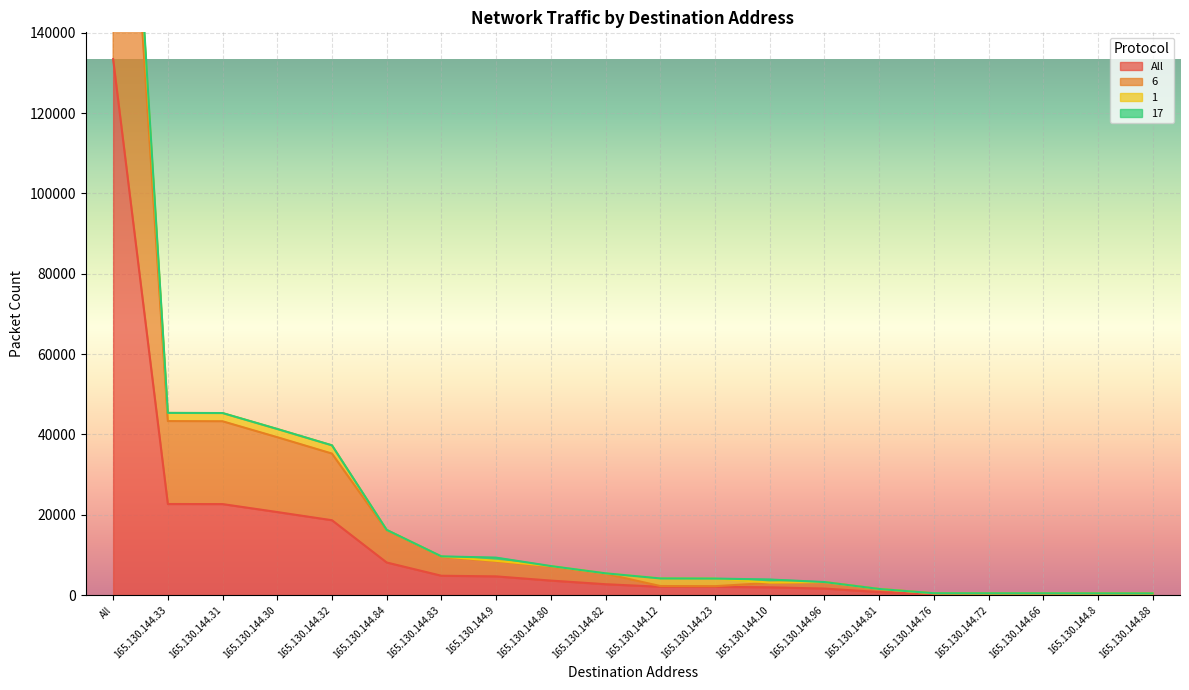

At how many categories does at least one series exceed 119802?

1